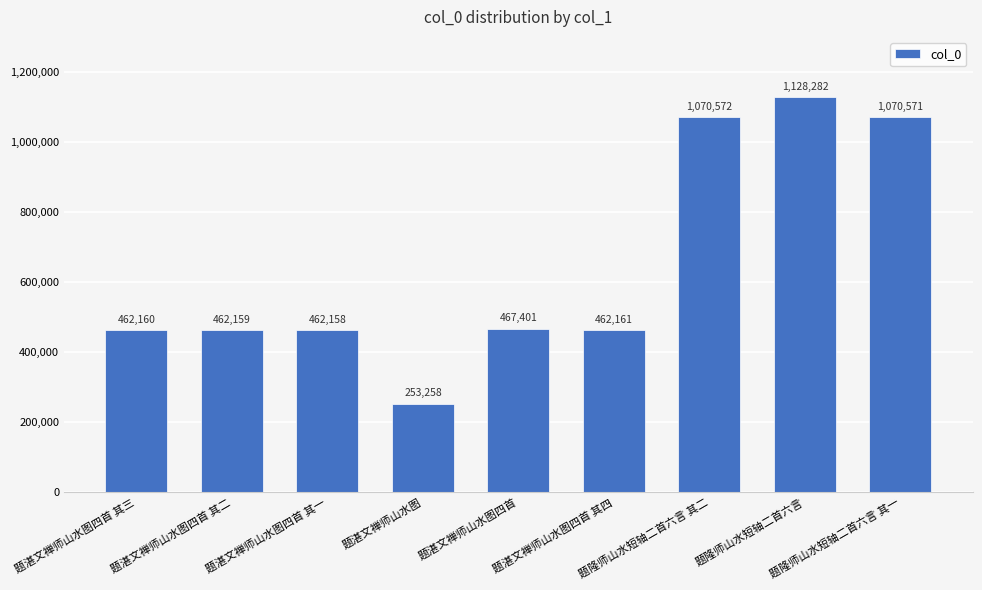

What is the difference between the values at 题湛文禅师山水图四首 and 题隆师山水短轴二首六言?

660881